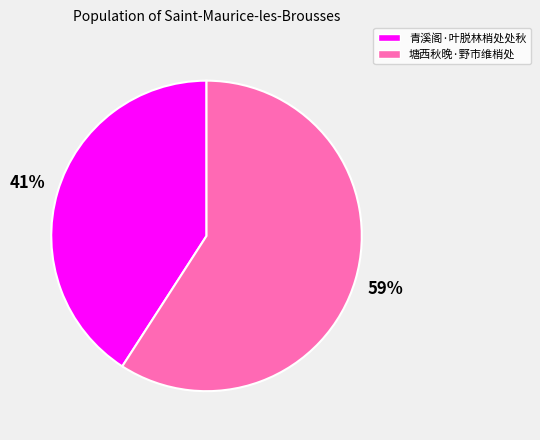

Combined, do 塘西秋晚·野市维梢处 and 青溪阁·叶脱林梢处处秋 account for over 50%?

Yes